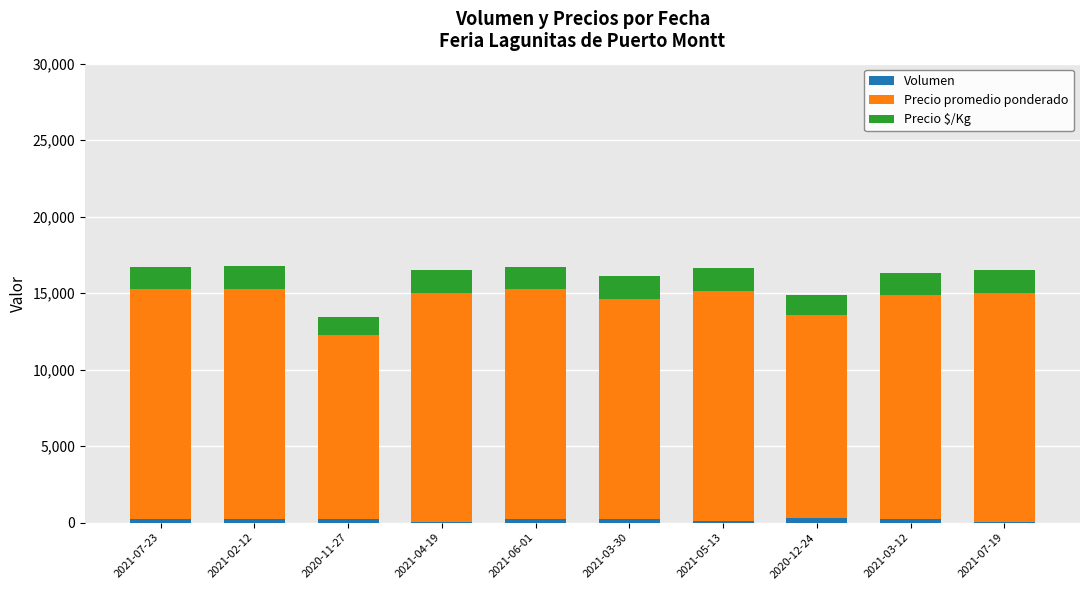

What is the sum of all Volumen values?

1980